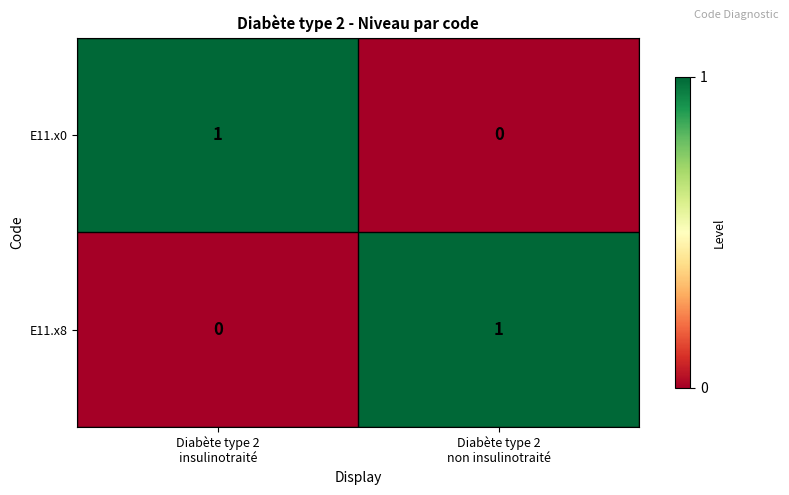

Reading left to right, extract all data points from this chart.

E11.x0: 1	0
E11.x8: 0	1